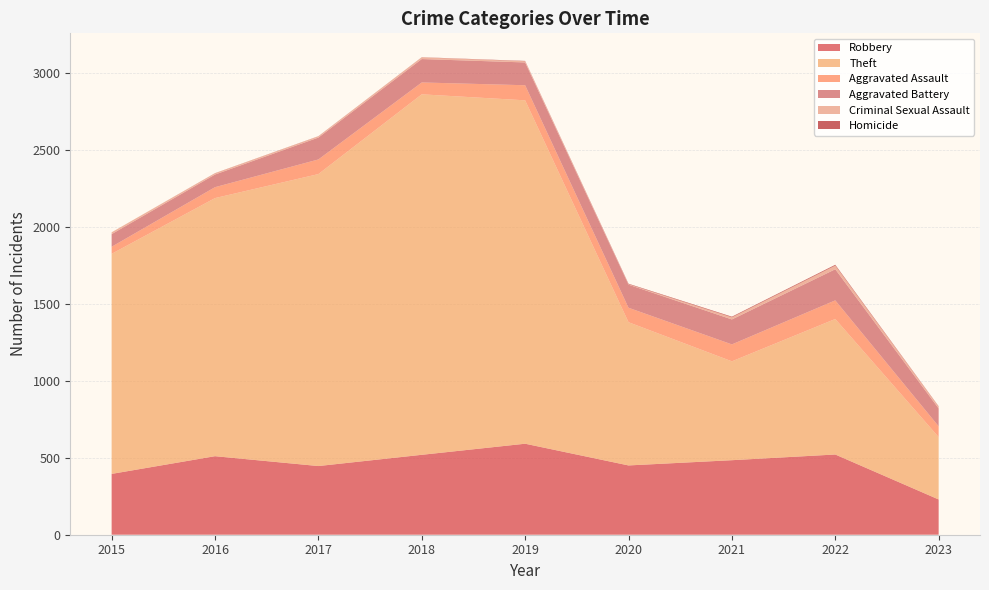

Reading left to right, what are all the values shown in this chart?

Robbery: 395	510	446	519	591	450	484	521	229
Theft: 1429	1676	1896	2341	2230	930	642	880	405
Aggravated Assault: 46	71	95	77	98	94	110	121	70
Aggravated Battery: 82	82	142	152	148	150	162	202	116
Criminal Sexual Assault: 12	8	8	11	8	3	14	24	12
Homicide: 0	1	1	1	2	3	4	5	2